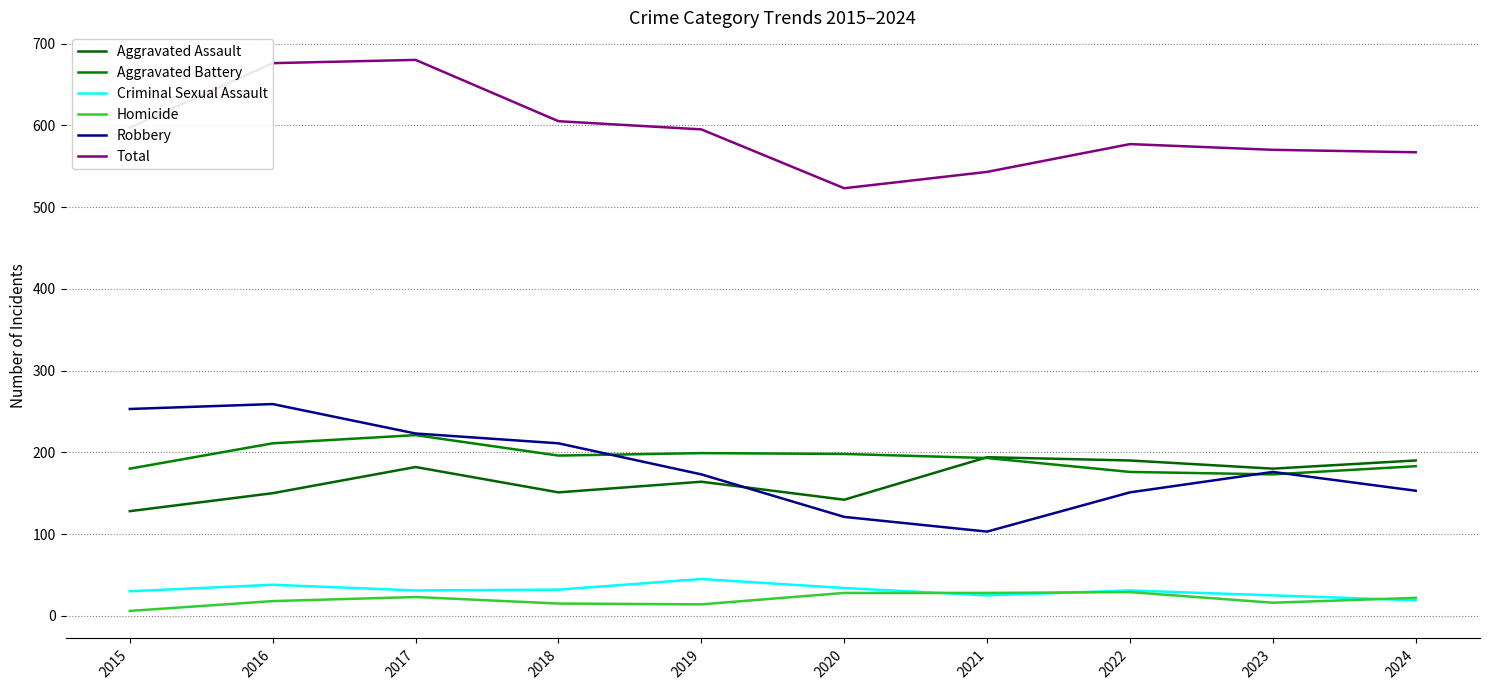

Which label corresponds to the smallest value in the chart?

2015